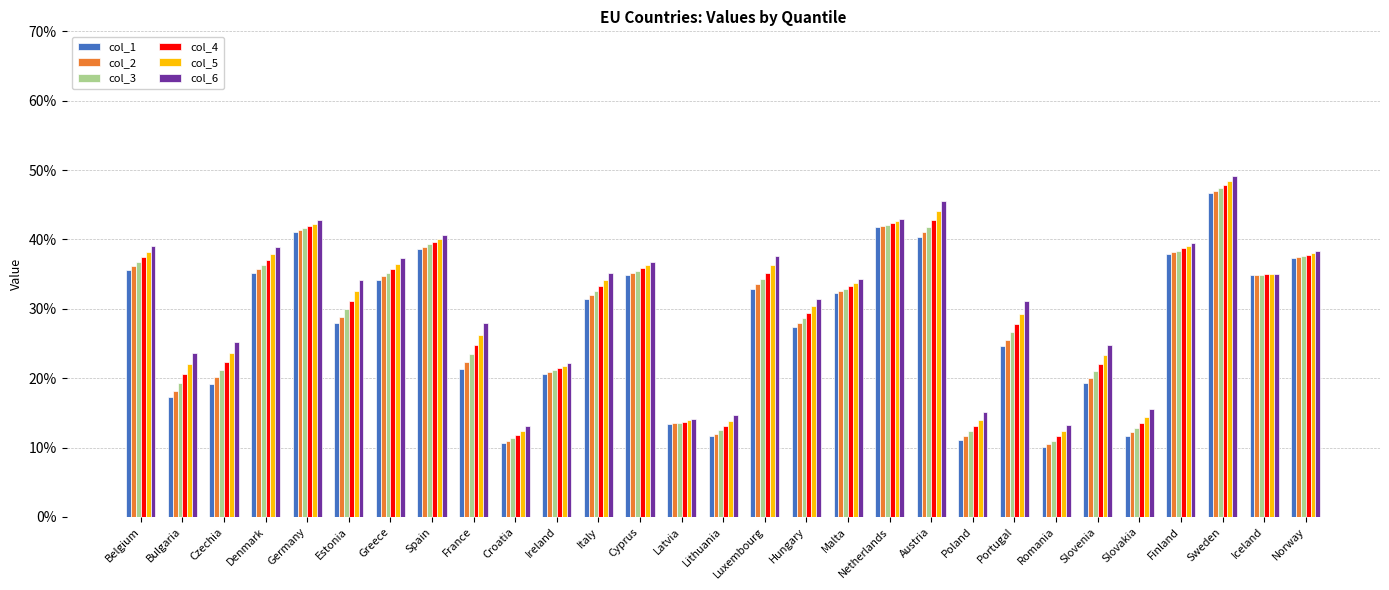

Which series has the widest spread of values?

col_1